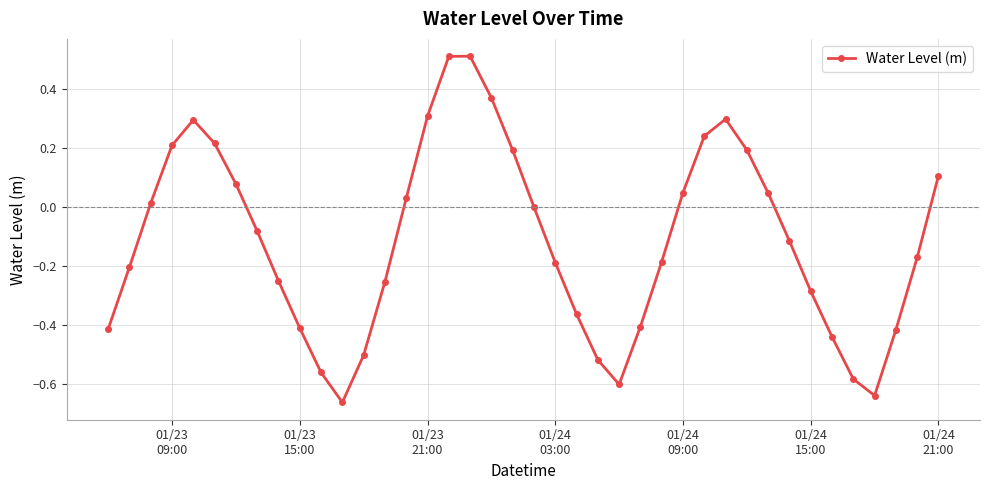

True or false: the data has more than 0 interior local peaks.

True